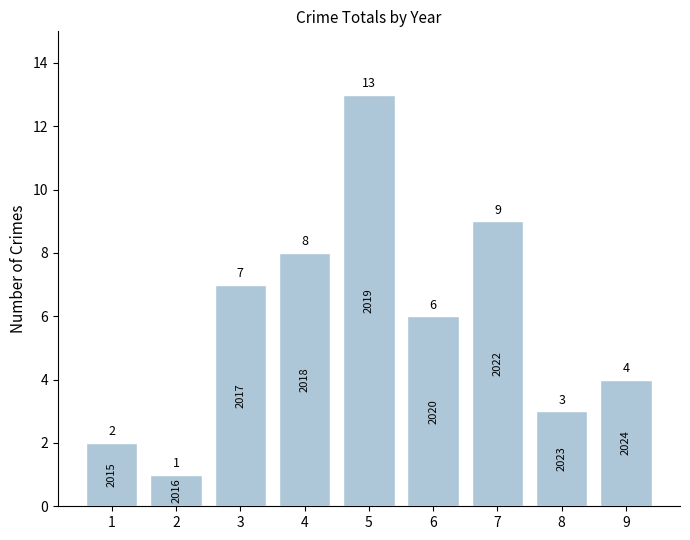

Reading left to right, list all the values displayed in this chart.

2	1	7	8	13	6	9	3	4